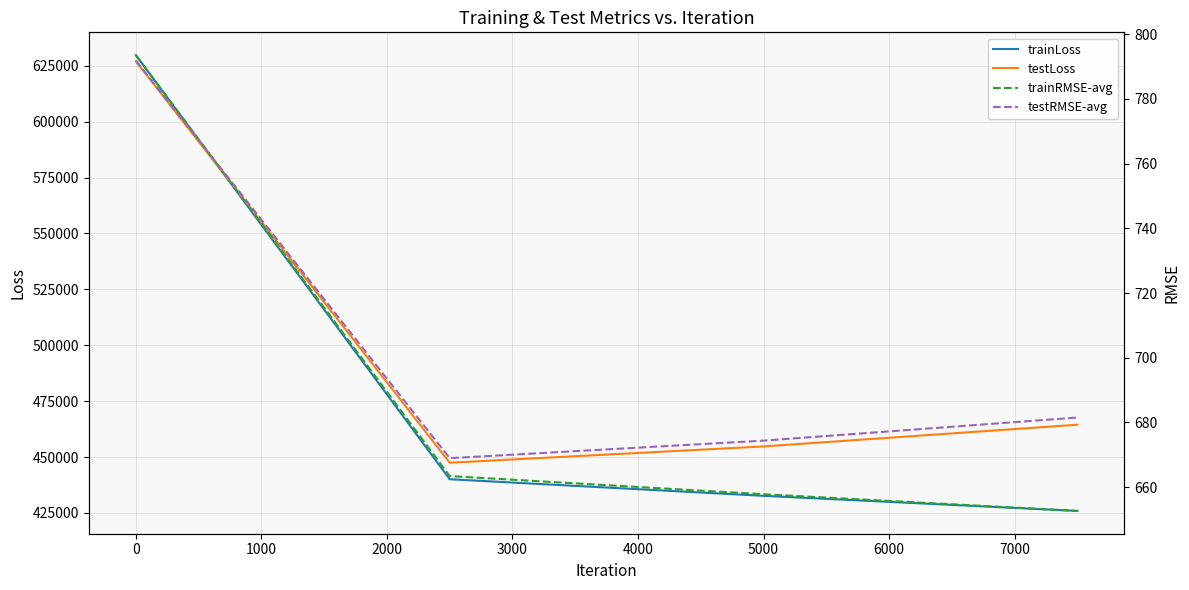

True or false: testRMSE-avg and trainLoss cross at least once.

False